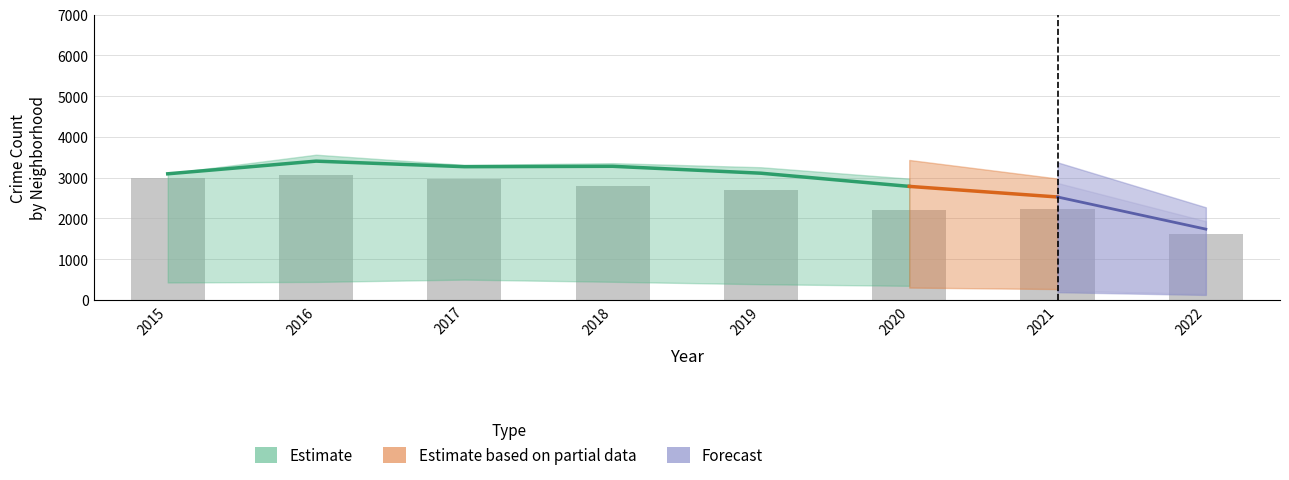

Is the value of Chatham at 2022 greater than the value of Auburn Gresham at 2019?

No